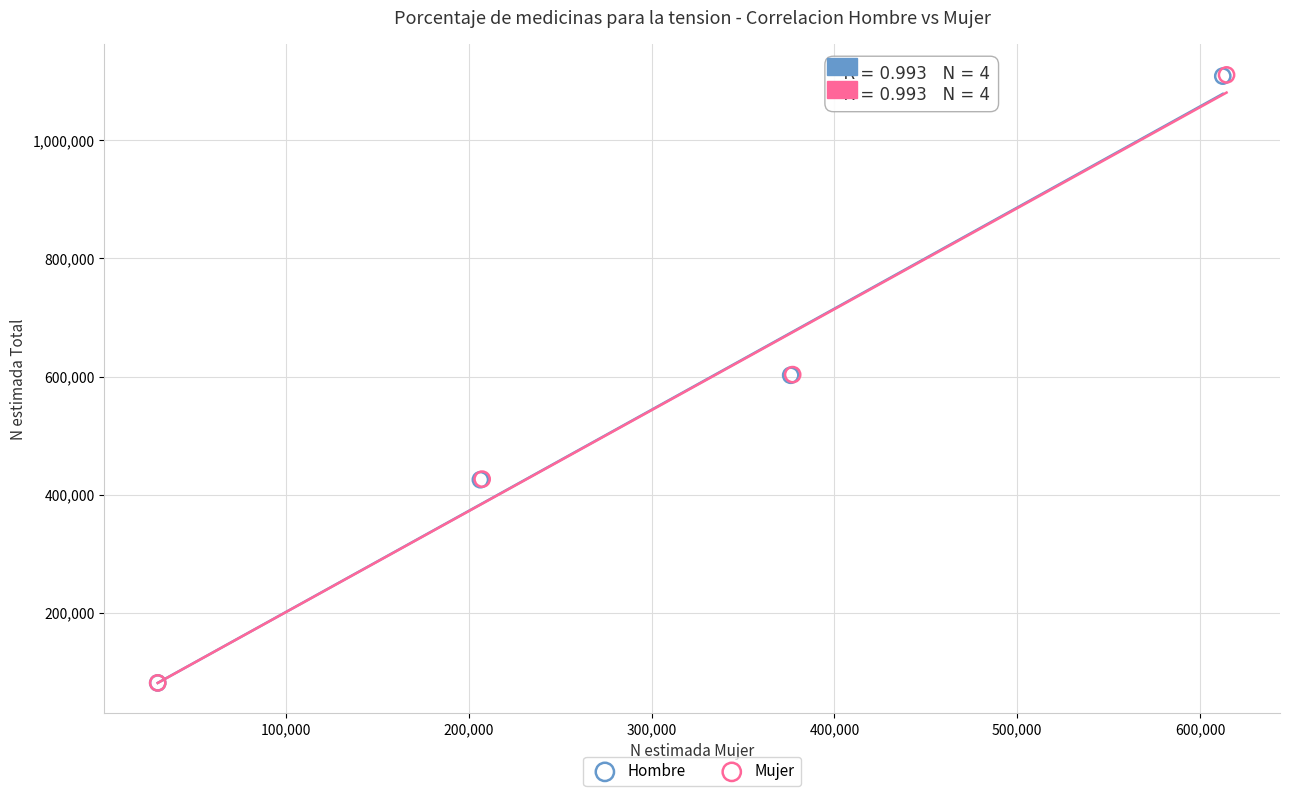

What are all the series names shown in the legend?

Hombre, Mujer